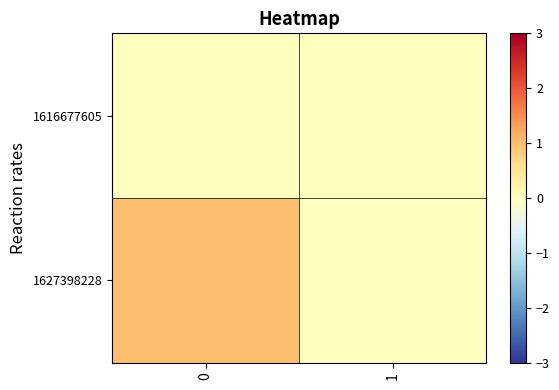

Reading left to right, extract all data points from this chart.

1616677605: 0=0	1=0
1627398228: 0=1	1=0